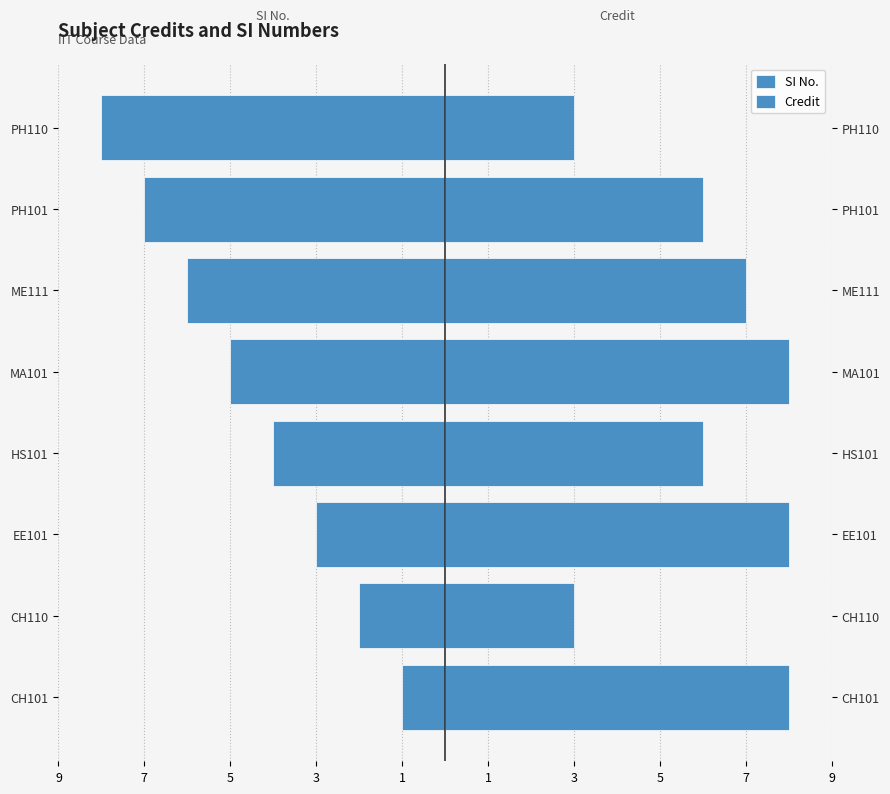

What is the difference between the maximum and second lowest values in the Credit series?

5